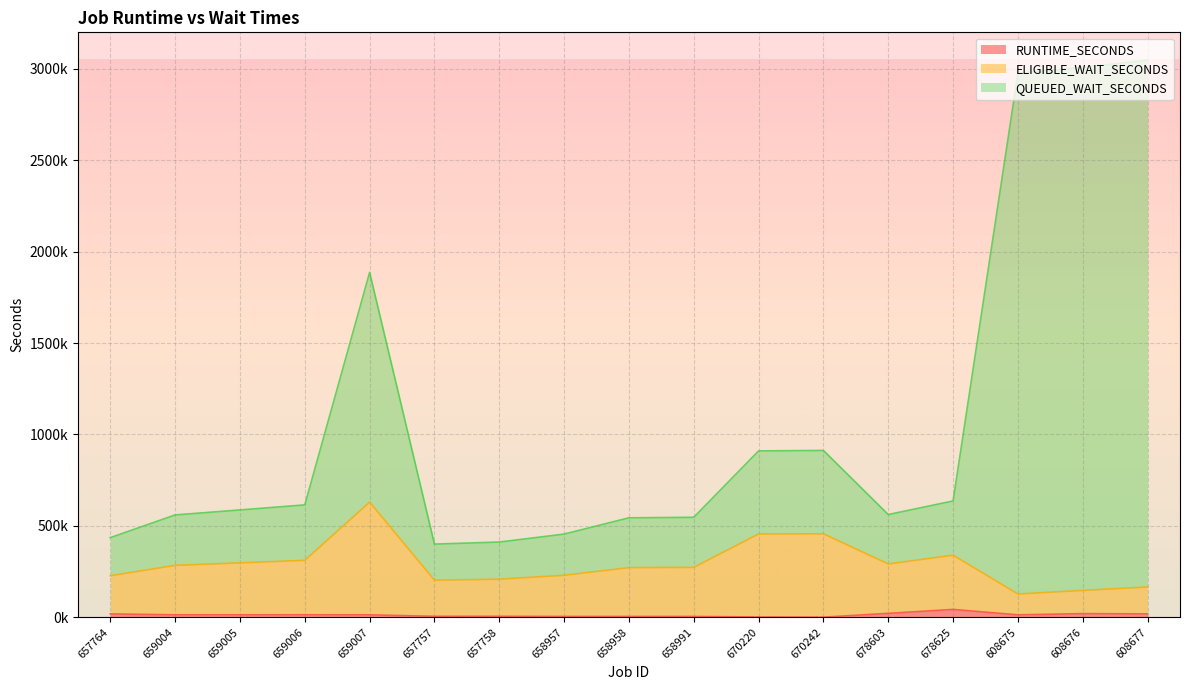

What are all the series names shown in the legend?

RUNTIME_SECONDS, ELIGIBLE_WAIT_SECONDS, QUEUED_WAIT_SECONDS